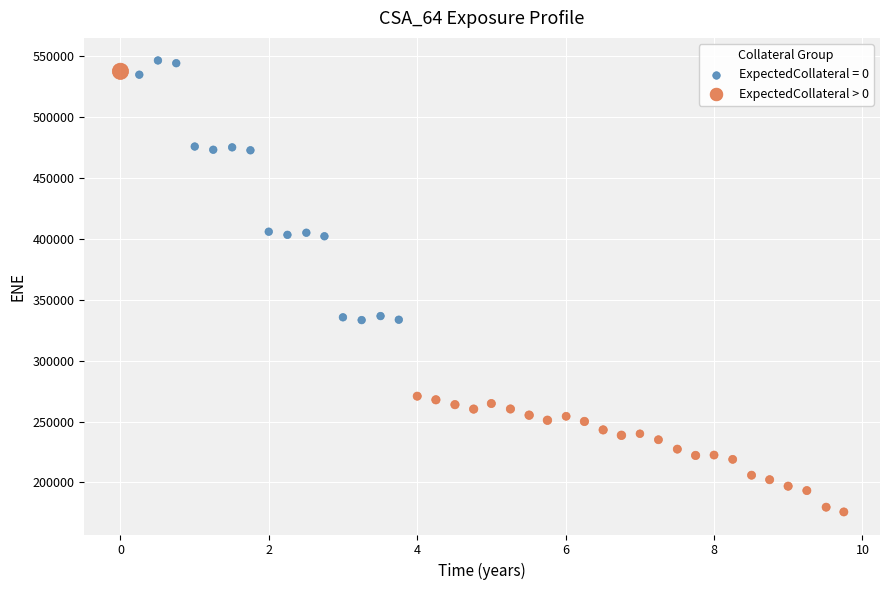

Which series has the widest spread of Y values?

ExpectedCollateral > 0